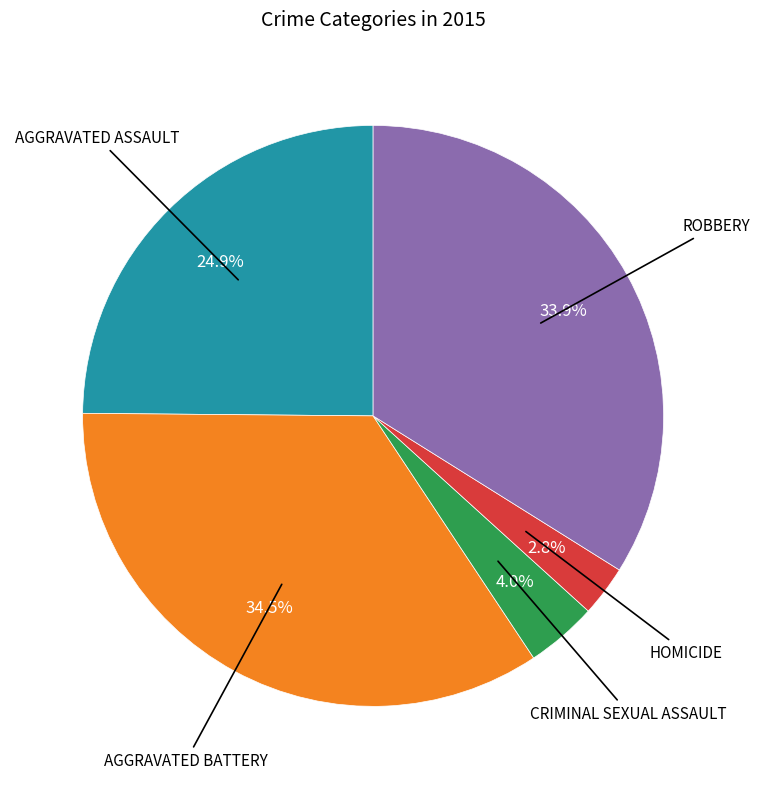

Is there any slice that represents more than half of the pie?

No